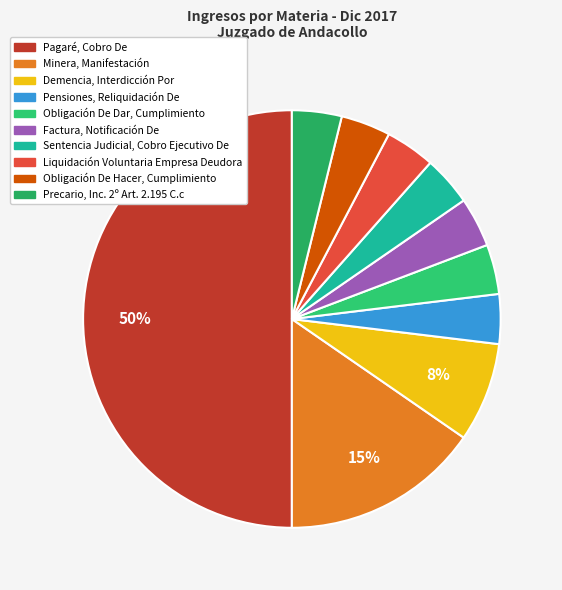

To the nearest percent, what is the combined percentage of Precario, Inc. 2º Art. 2.195 C.c and Liquidación Voluntaria Empresa Deudora?

8%